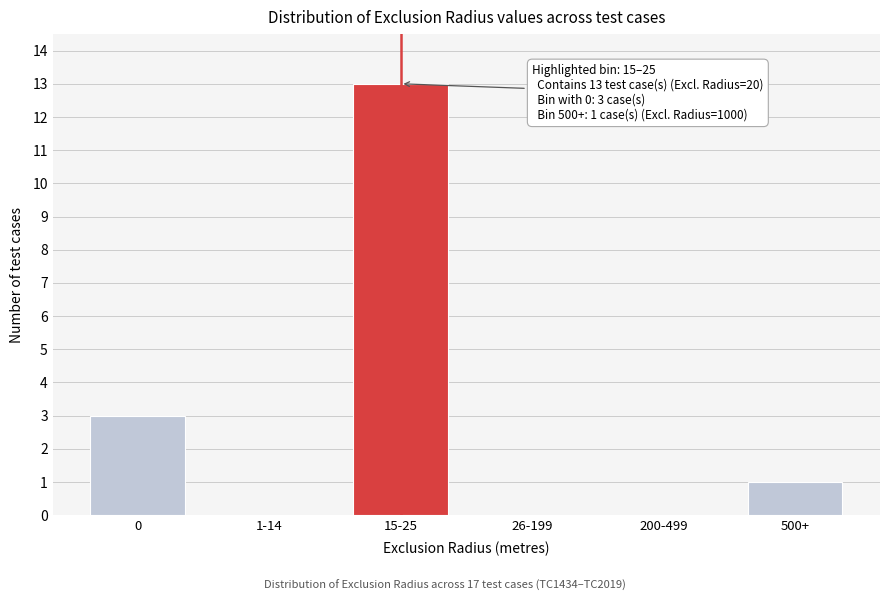

Reading left to right, extract all data points from this chart.

0=3	1-14=0	15-25=13	26-199=0	200-499=0	500+=1